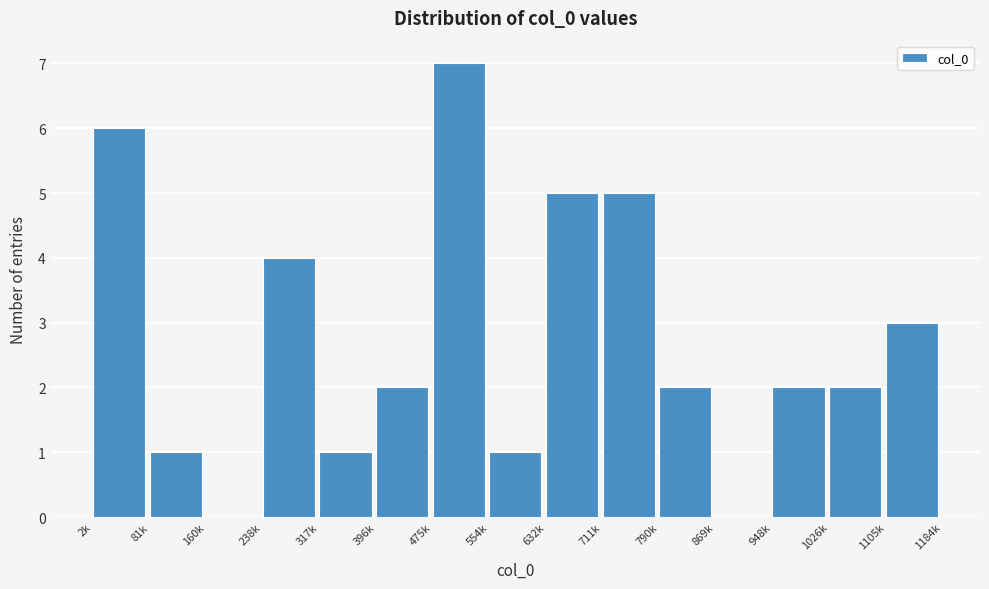

Reading right to left, list all the values displayed in this chart.

1105k=3	1026k=2	948k=2	869k=0	790k=2	711k=5	632k=5	554k=1	475k=7	396k=2	317k=1	238k=4	160k=0	81k=1	2k=6